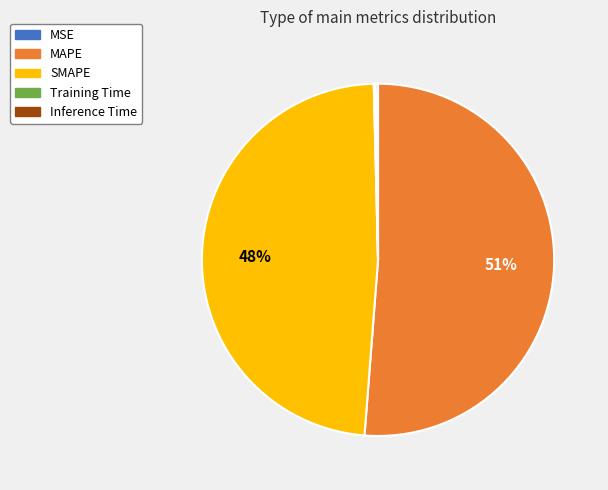

Which category has the biggest portion of the pie?

MAPE